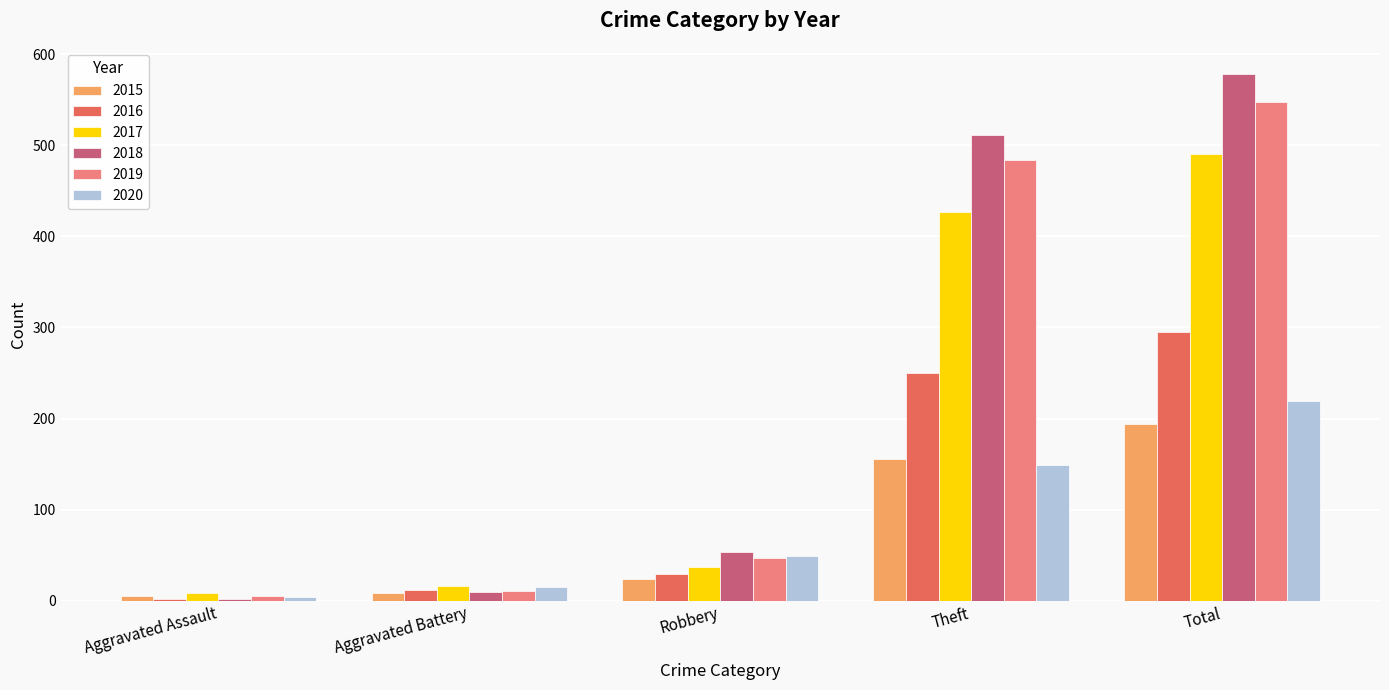

List the series in order of their peak value, highest first.

2018, 2019, 2017, 2016, 2020, 2015